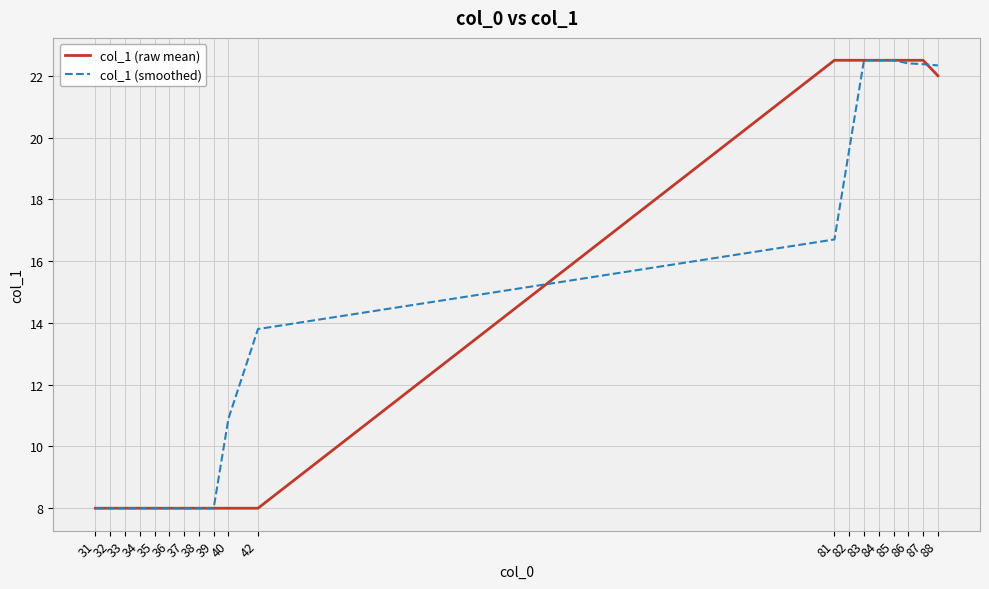

What is the maximum value shown in the chart?

22.5